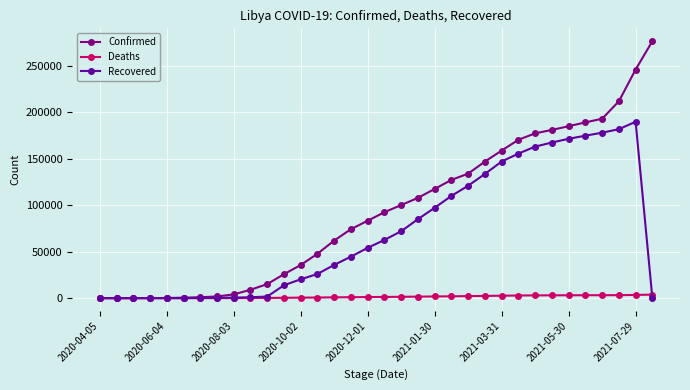

Which series has the largest total across all categories?

Confirmed